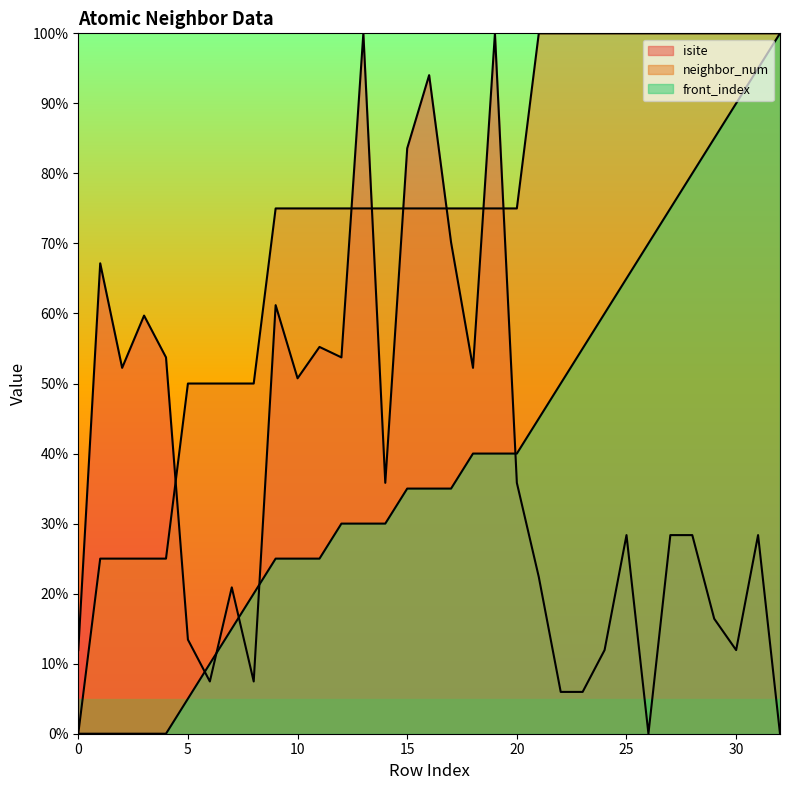

The front_index series shows 50.0 at 22. True or false?

True